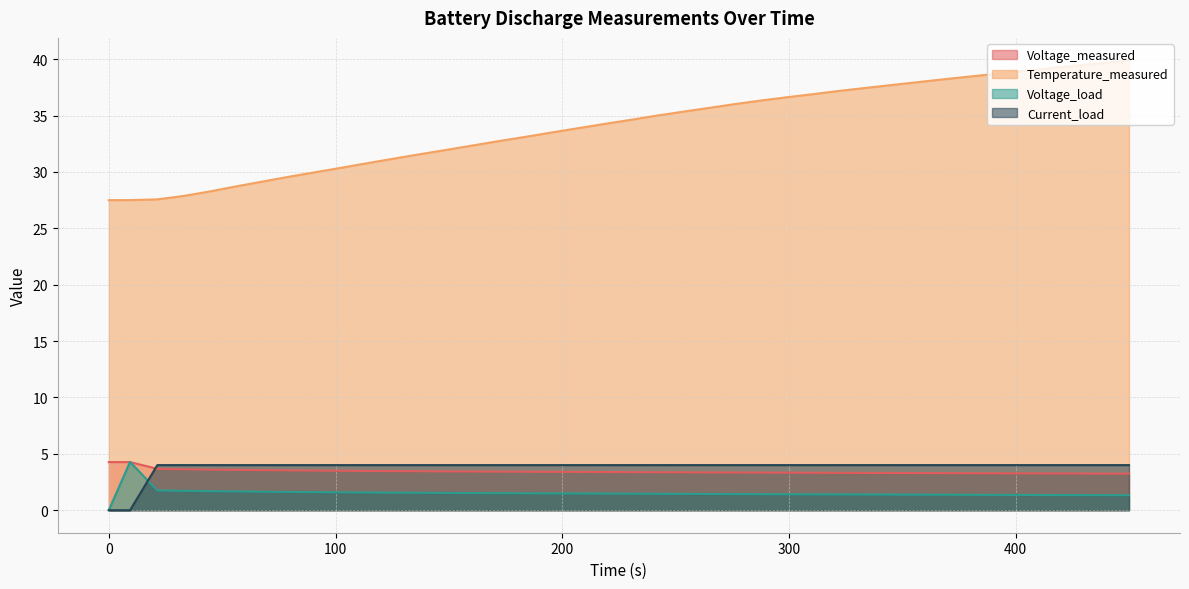

What is the label of the 16th point from the left?

172.031